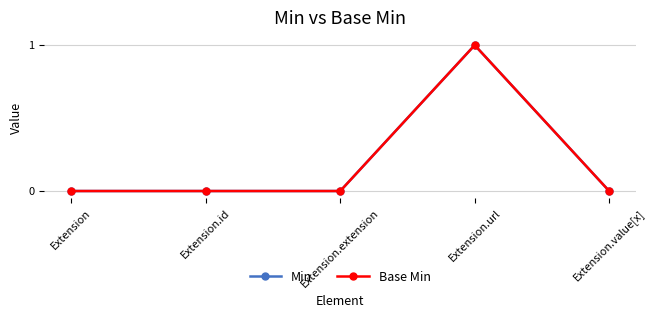

At which category does Base Min reach its first local peak?

Extension.url